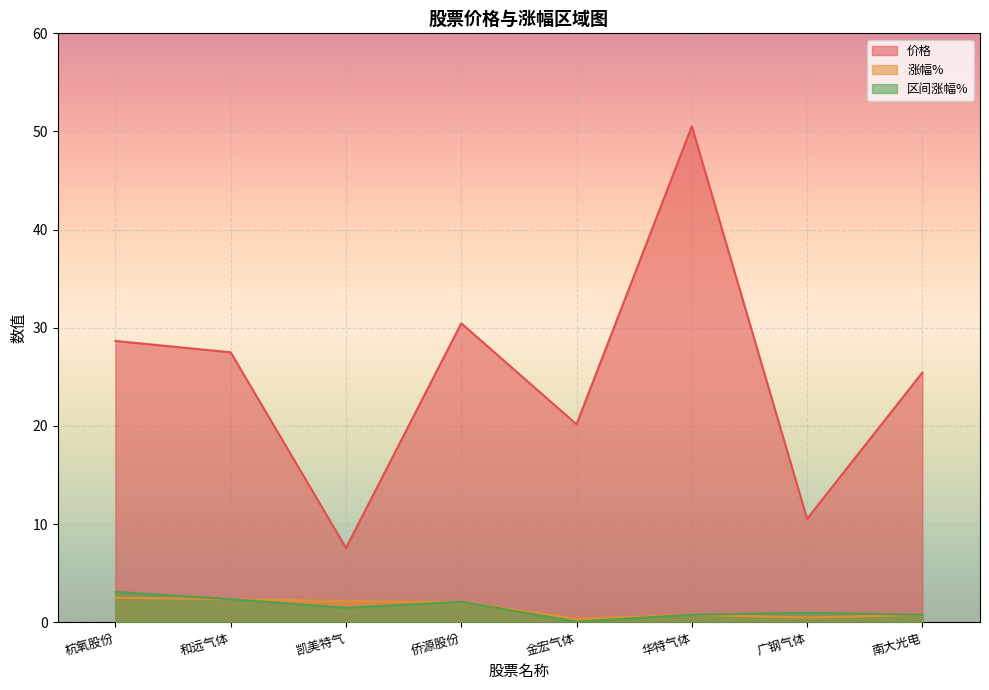

Which category has the highest value across all series?

华特气体